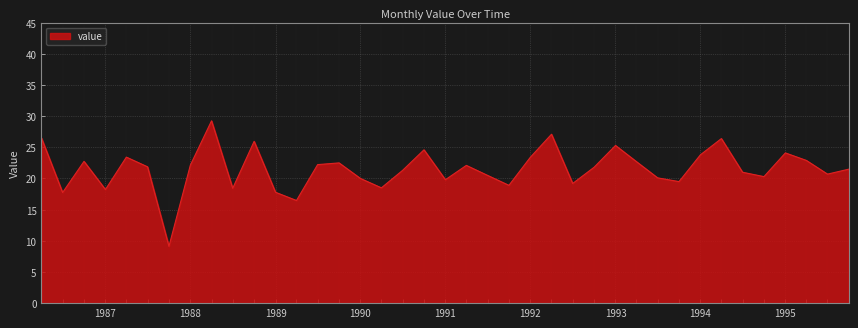

What is the smallest value displayed?

9.1